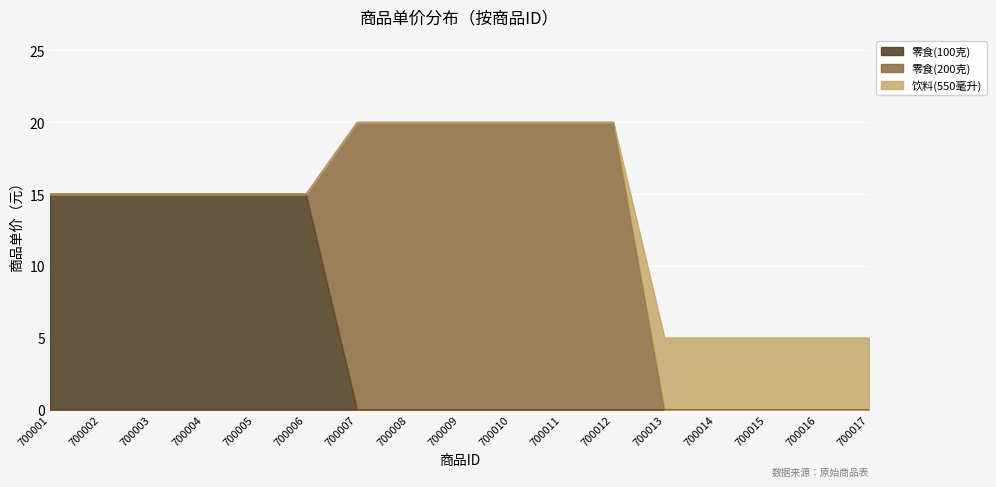

Which series ends up on top after the final intersection of 零食(200克) and 零食(100克)?

零食(200克)